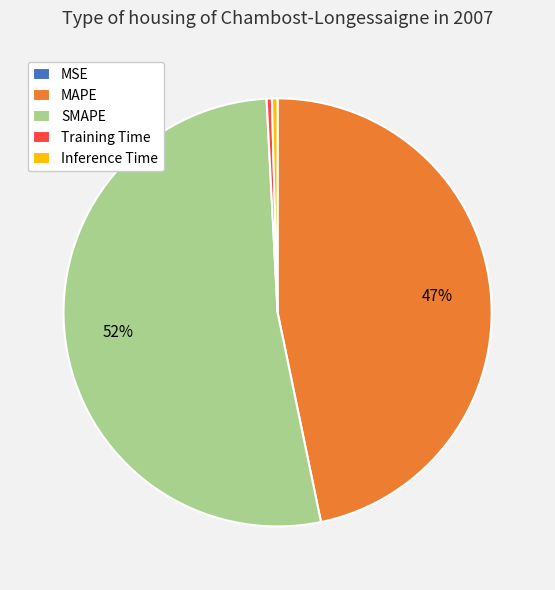

Which category accounts for the majority?

SMAPE